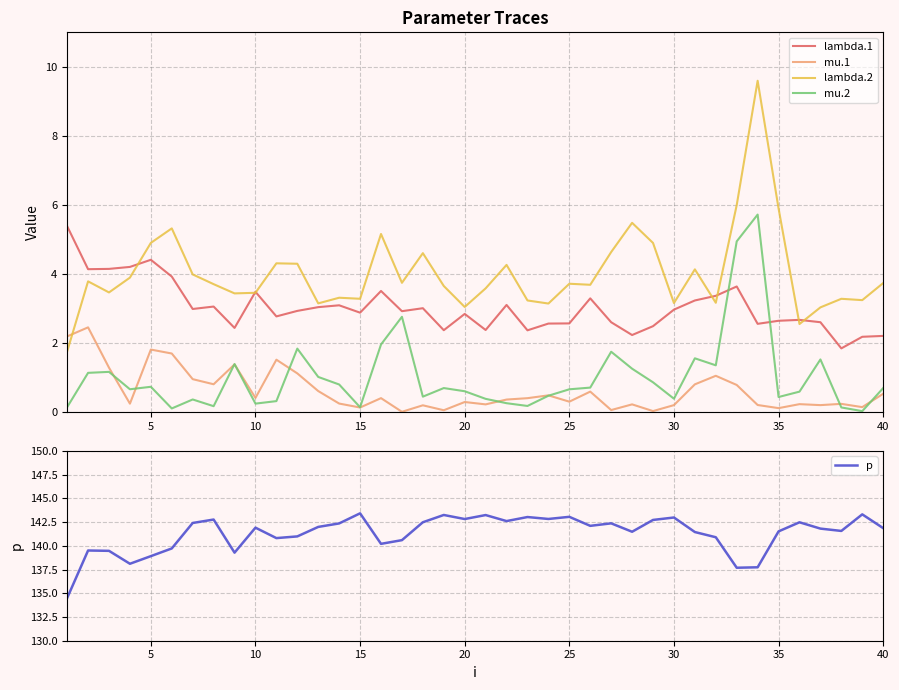

True or false: lambda.1 has a value of 2.8 at 20.

True